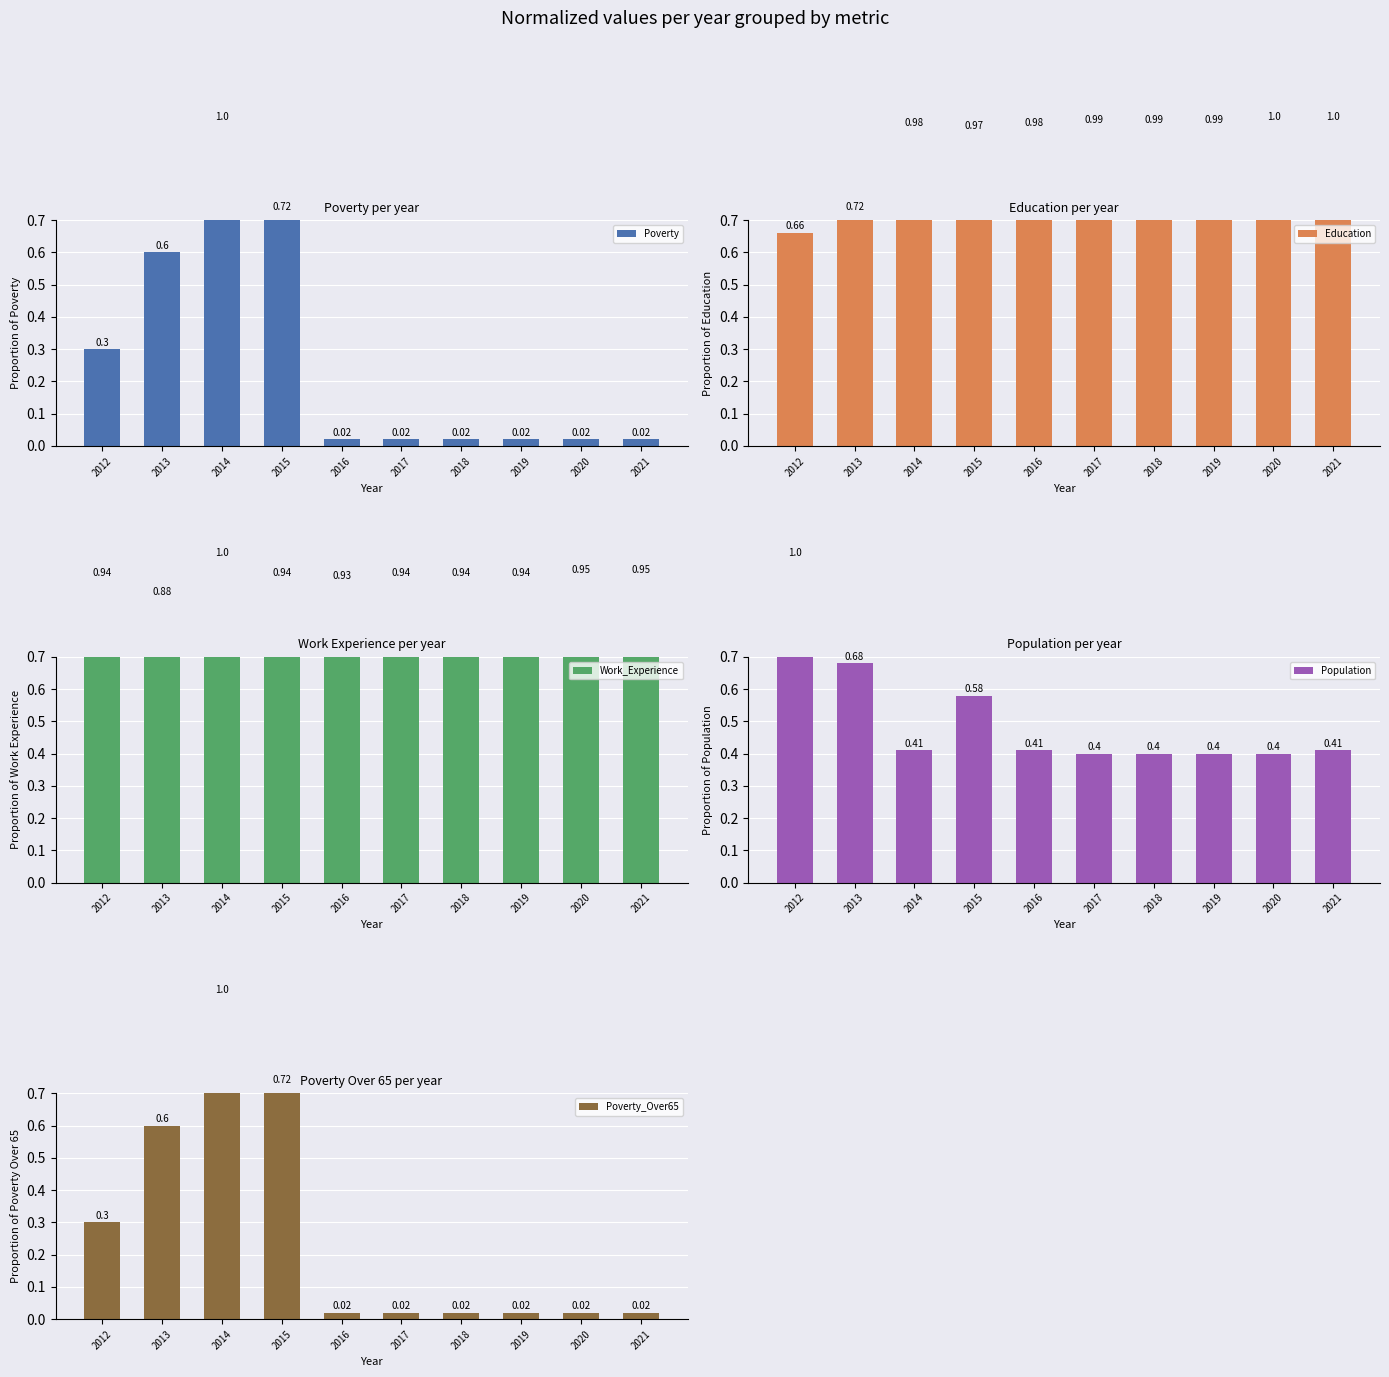

Which series has the largest total across all categories?

Work_Experience